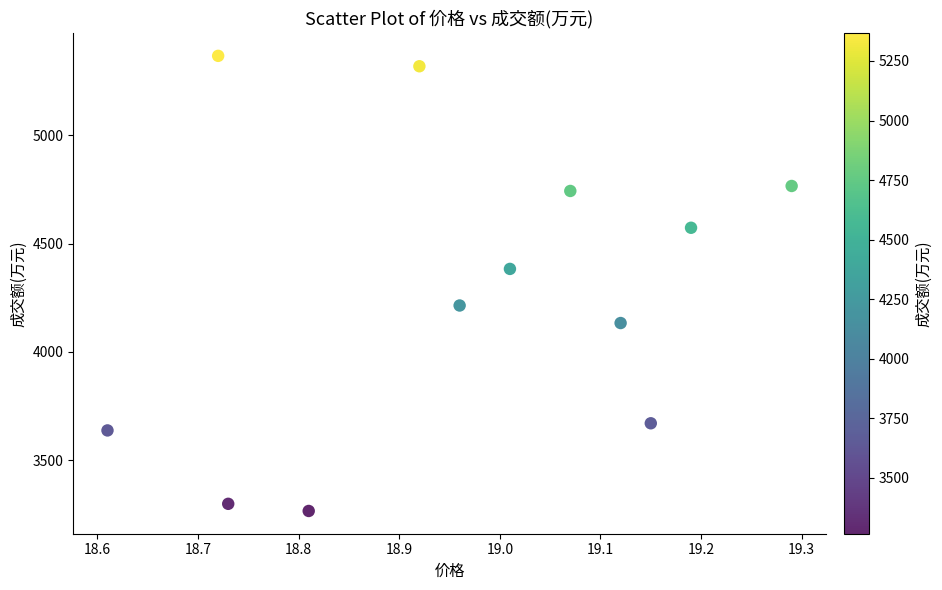

What is the range of Y values (max minus min)?

2102